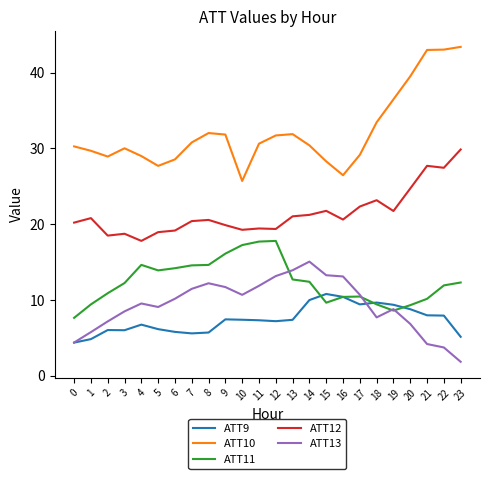

What is the difference between the highest and lowest values at 14?

20.4